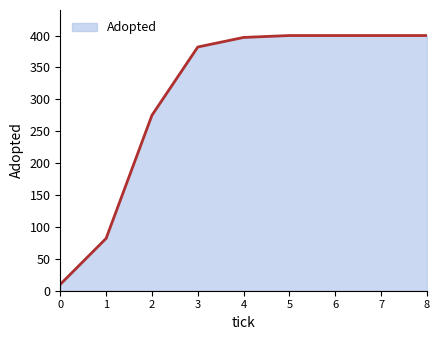

What is the greatest value displayed?

400